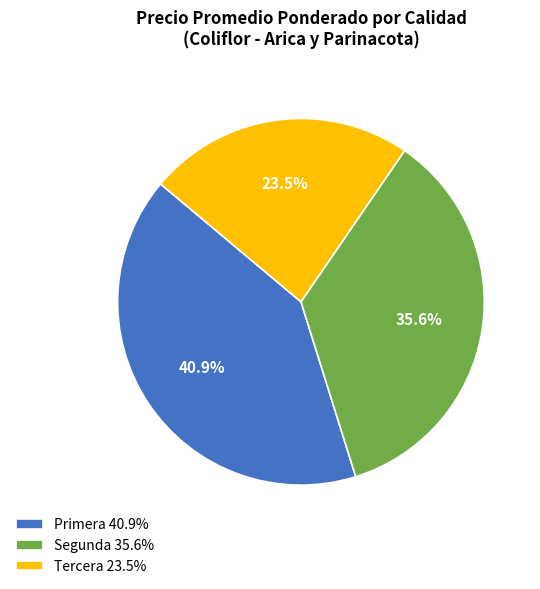

What is the total percentage of Primera 40.9% and Segunda 35.6%?

76.5%